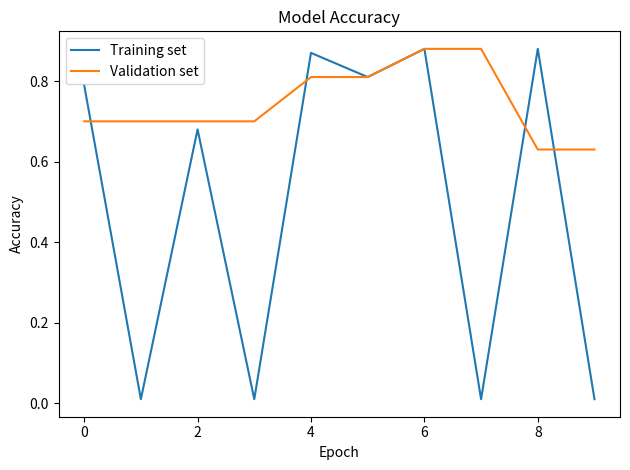

Rank the series by their average value, from lowest to highest.

Training set, Validation set